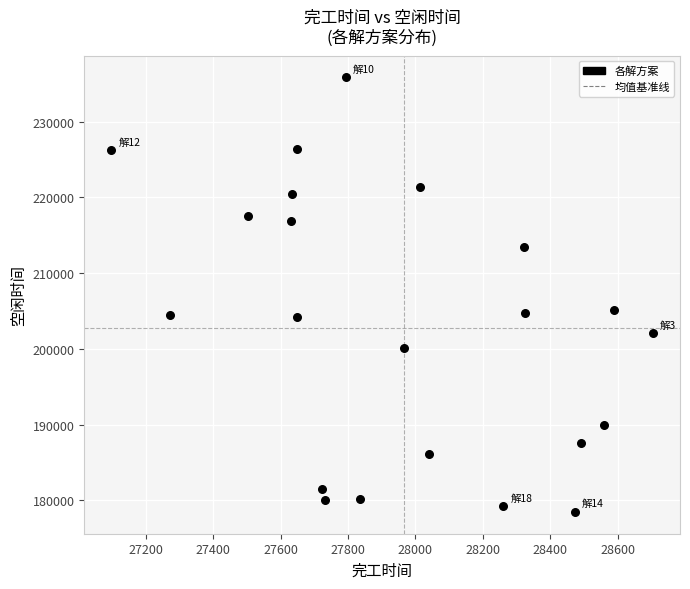

What is the range of X values (max minus min)?

1606.1